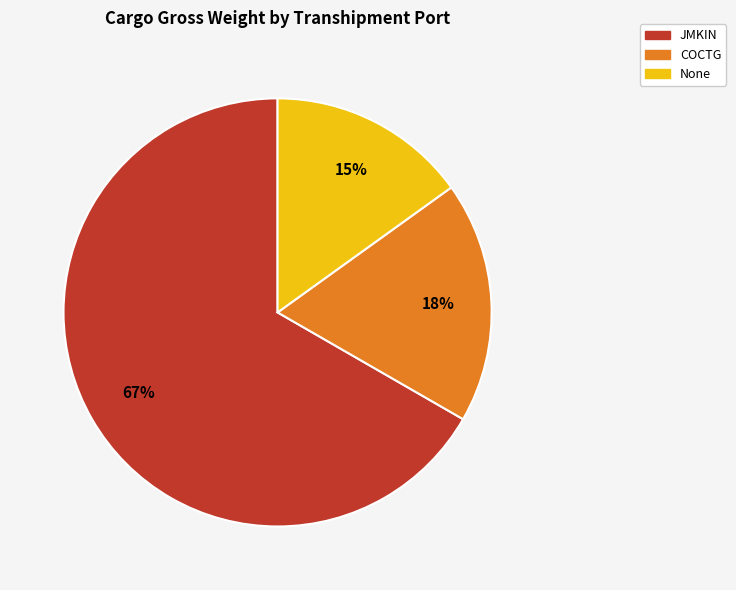

Which has a higher value, JMKIN or COCTG?

JMKIN